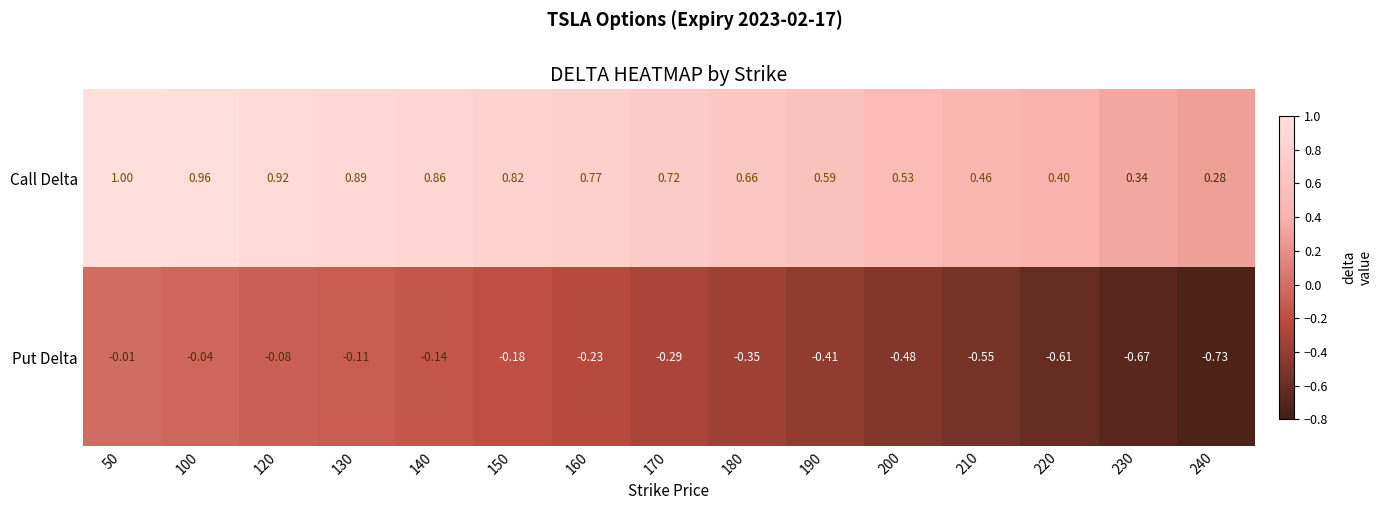

Rank the series at 100 from lowest to highest value.

Put Delta, Call Delta